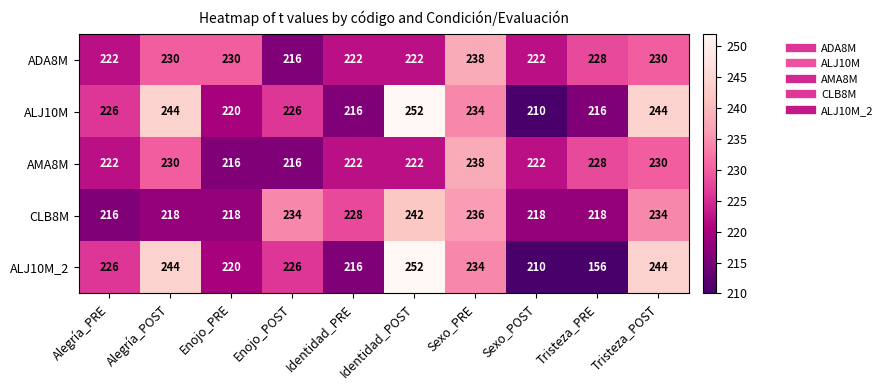

The AMA8M series shows 230 at Tristeza_POST. True or false?

True